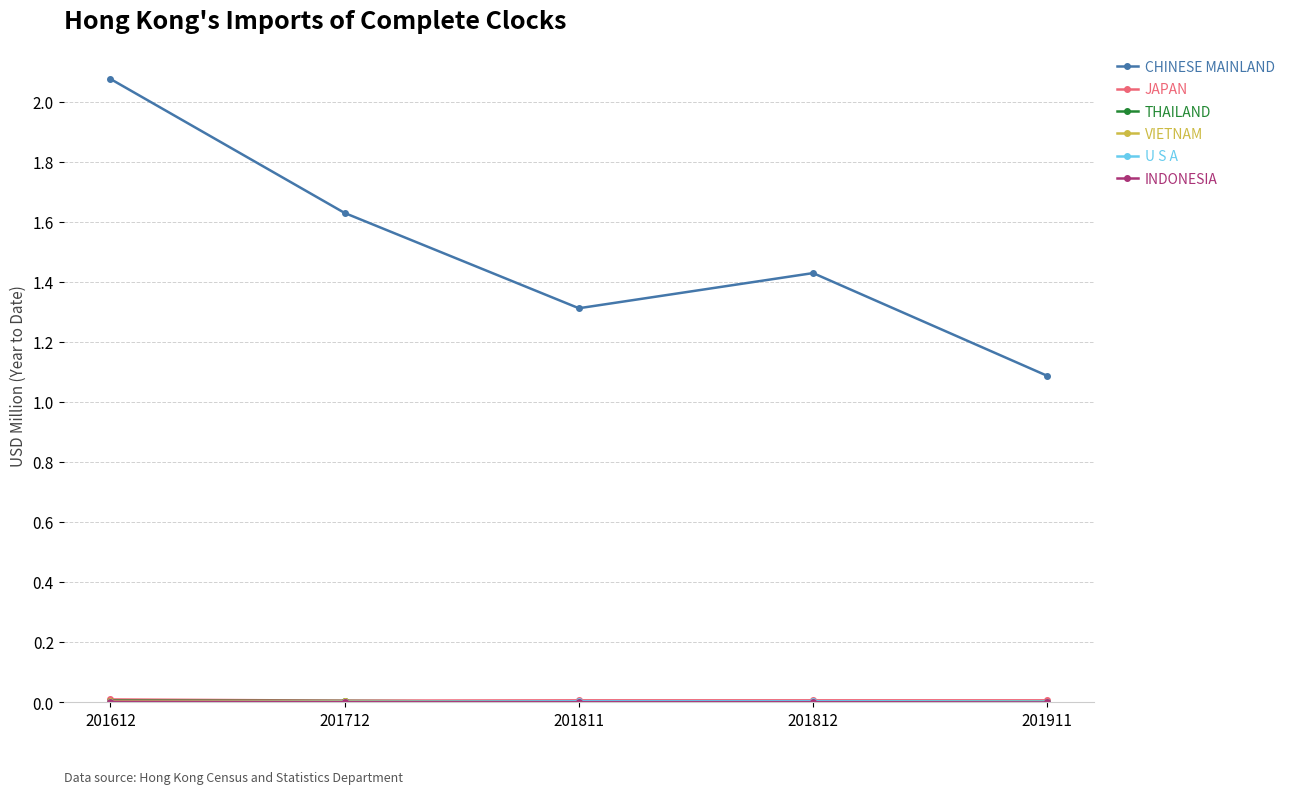

Which series changed the most between 201712 and 201911?

CHINESE MAINLAND